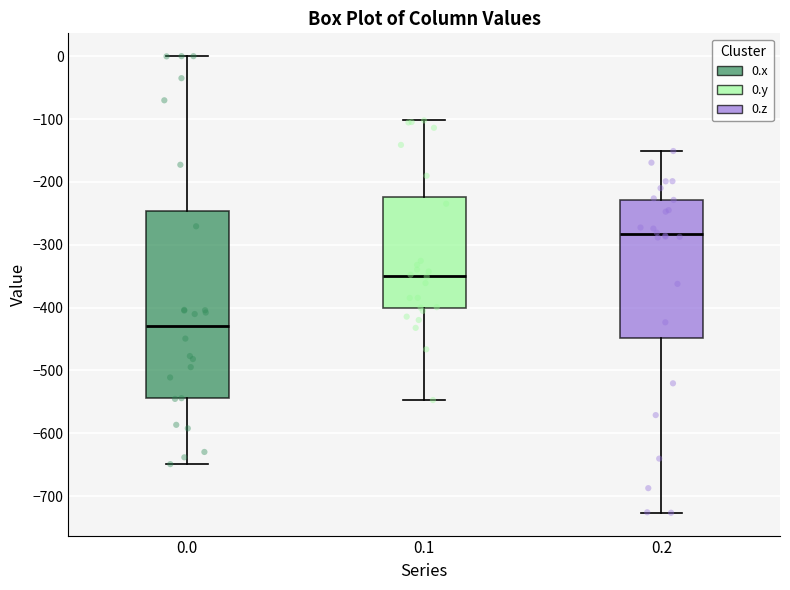

Where does the lower whisker of the box at x = 0.2 end on the y-axis? The values are not printed on the chart, so give them approximately, as read against the axis.

-730